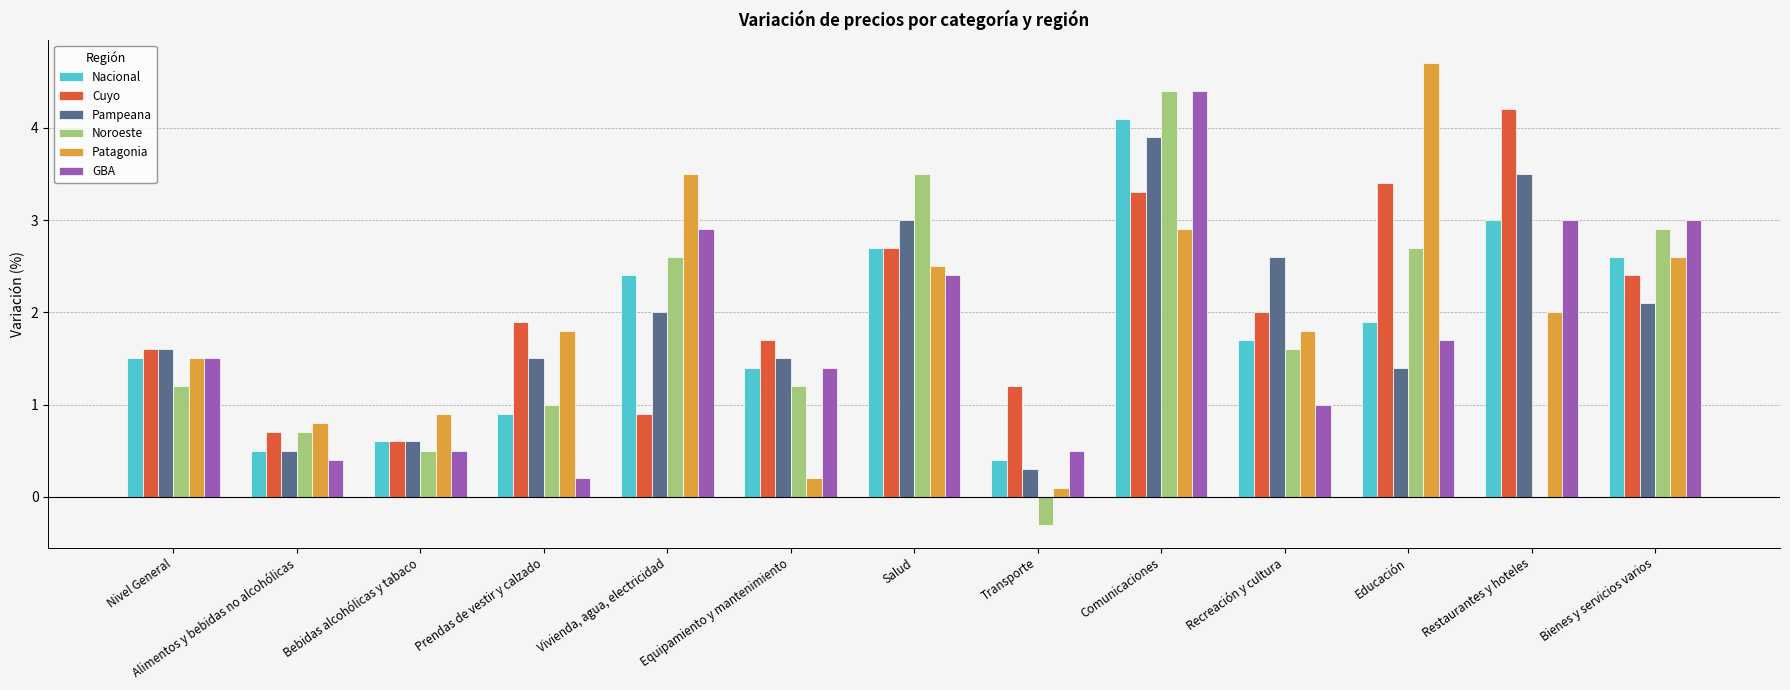

Read the Nacional value at Prendas de vestir y calzado.

0.9